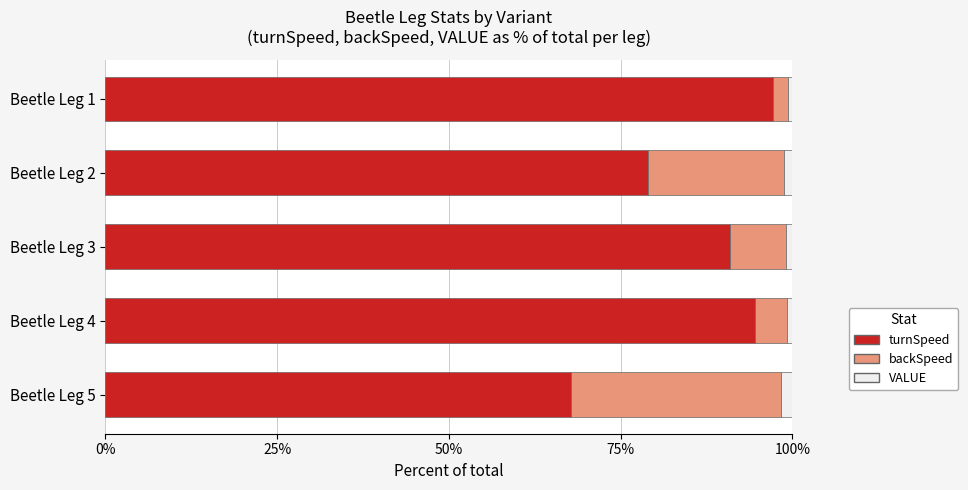

The value of turnSpeed at Beetle Leg 5 is 67.8. True or false?

True